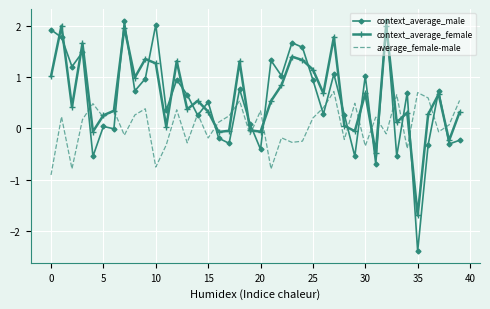

What is the maximum value shown in the chart?

2.1